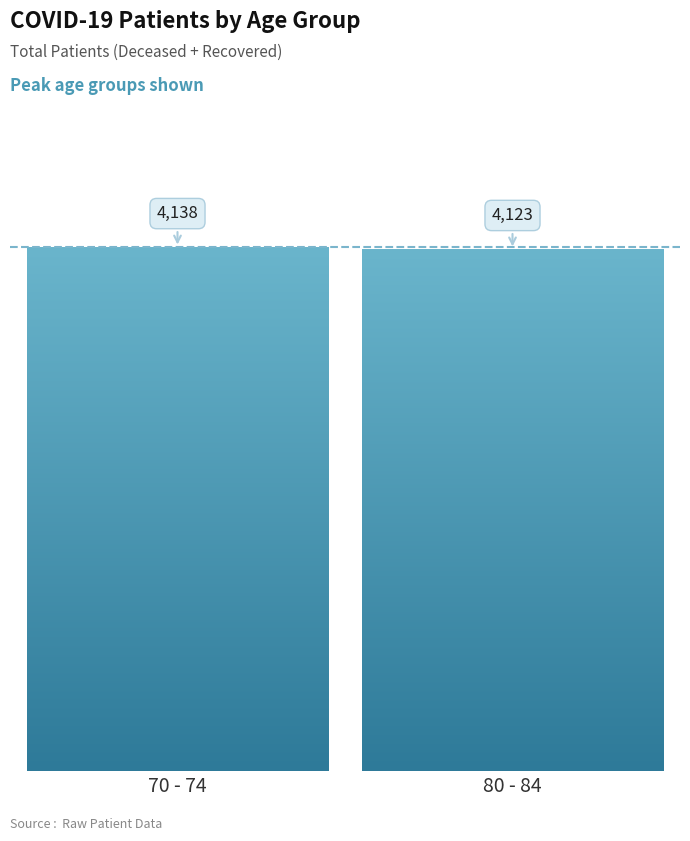

How many data points does each series have?

1